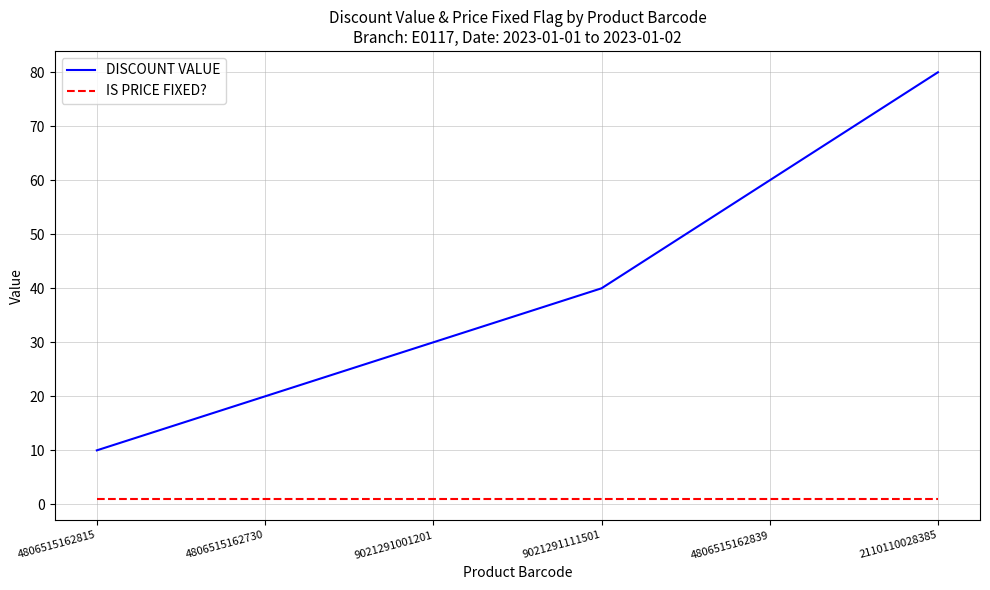

True or false: DISCOUNT VALUE and IS PRICE FIXED? intersect in this chart.

False